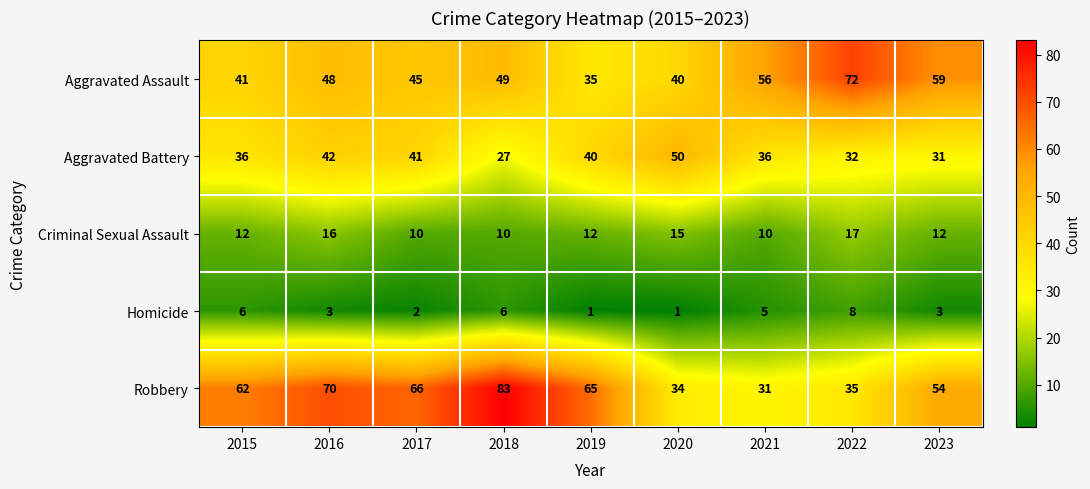

Count the number of data series in this chart.

5